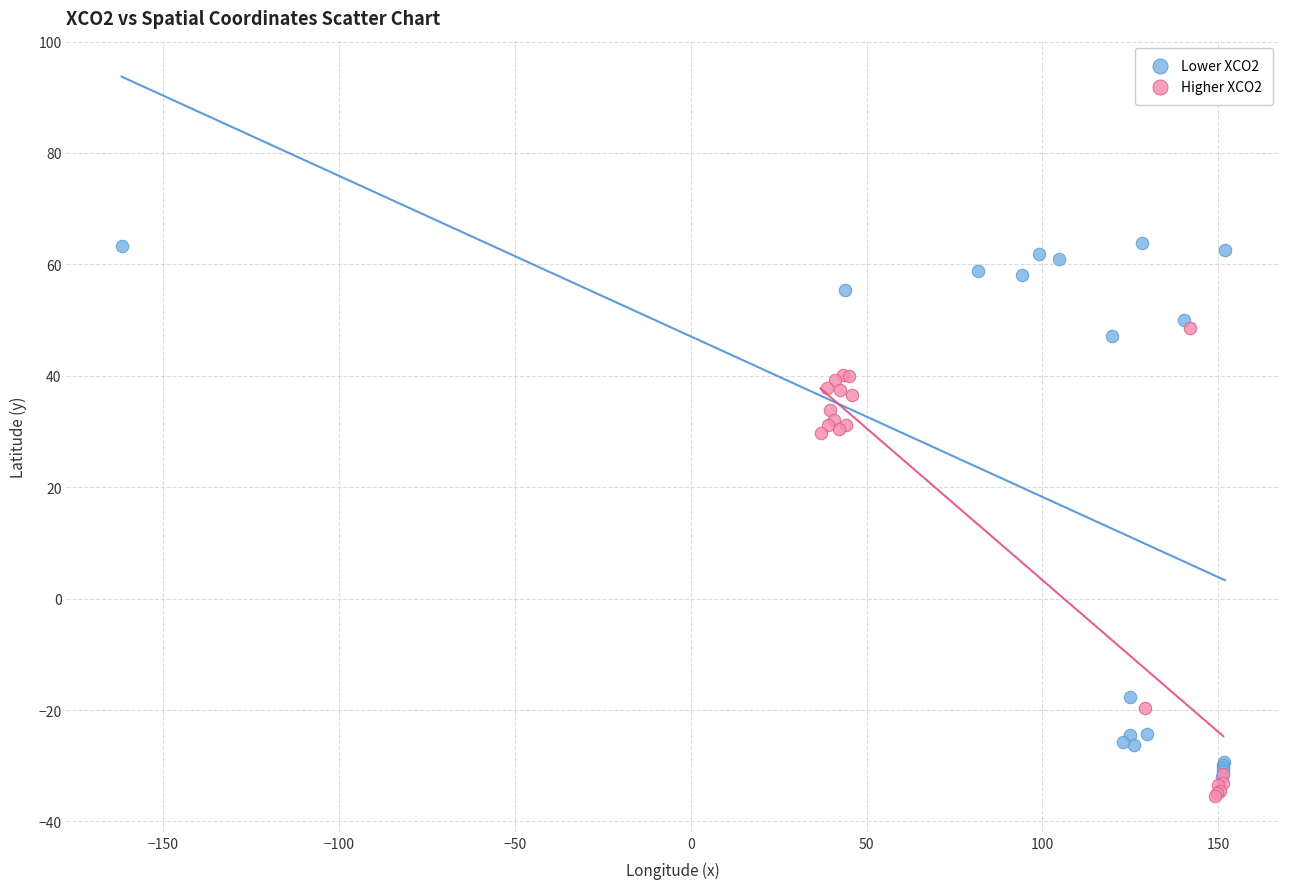

Which series reaches the maximum Y coordinate?

Lower XCO2